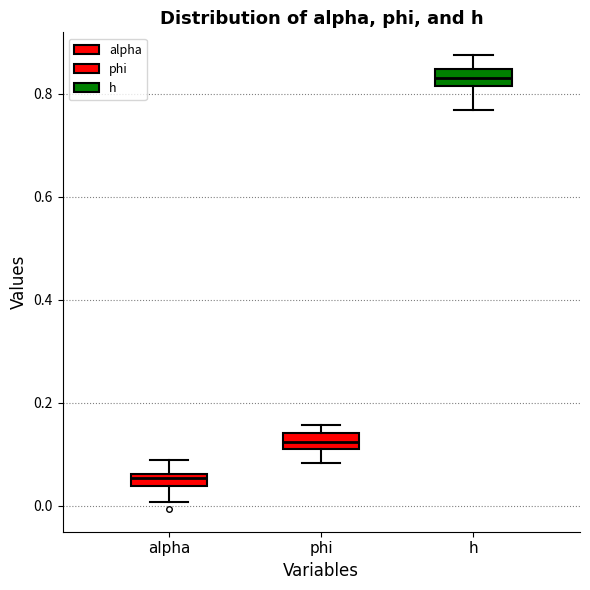

Where is the lower edge of the box for phi on the y-axis? The values are not printed on the chart, so give them approximately, as read against the axis.

0.10